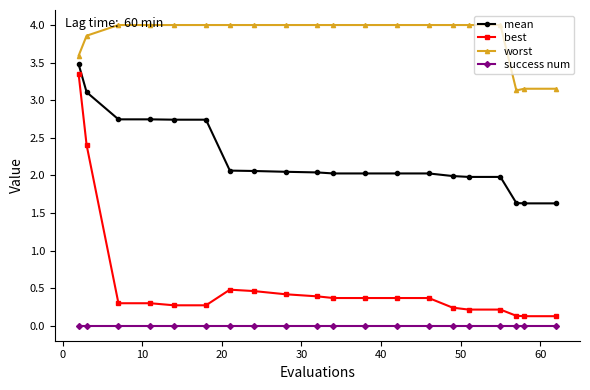

True or false: worst and success num cross at least once.

False